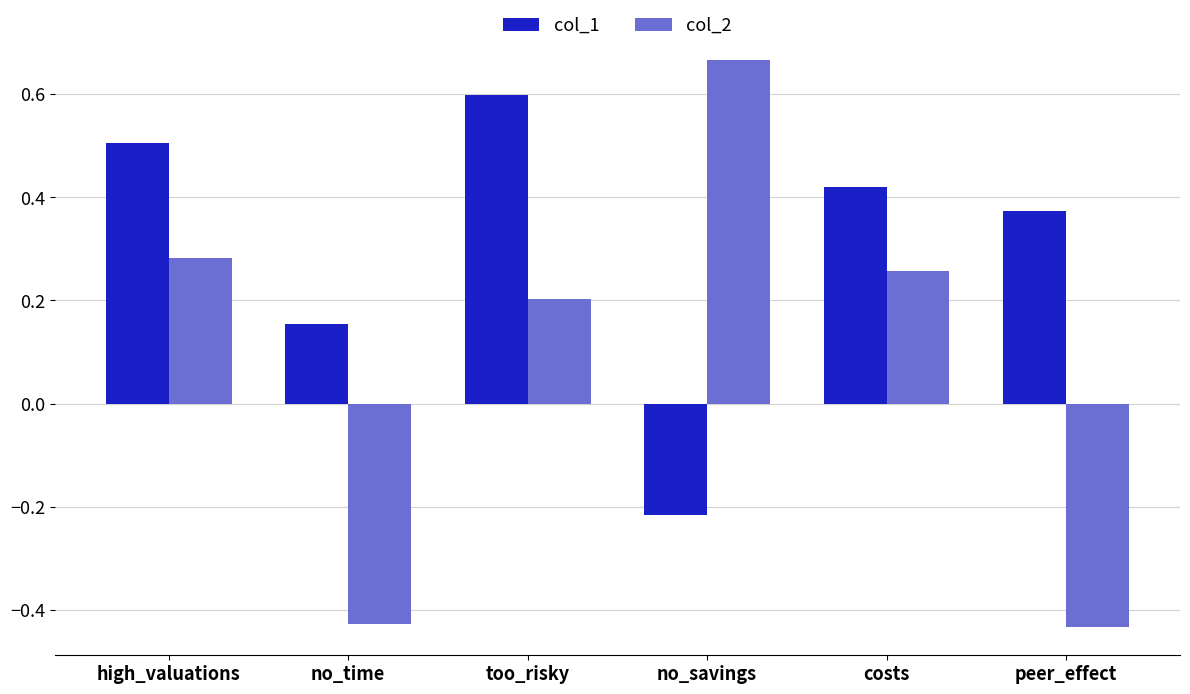

Is it true that col_1 equals 0.5 at high_valuations?

True